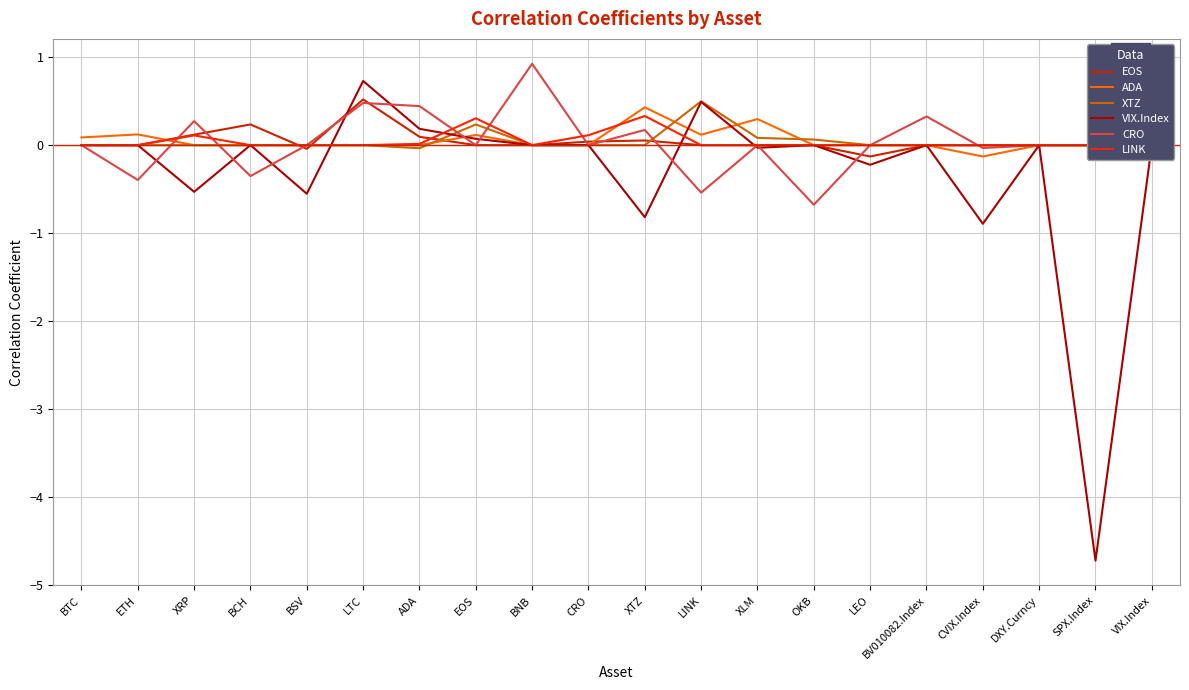

What is the highest value of the ADA series?

0.4